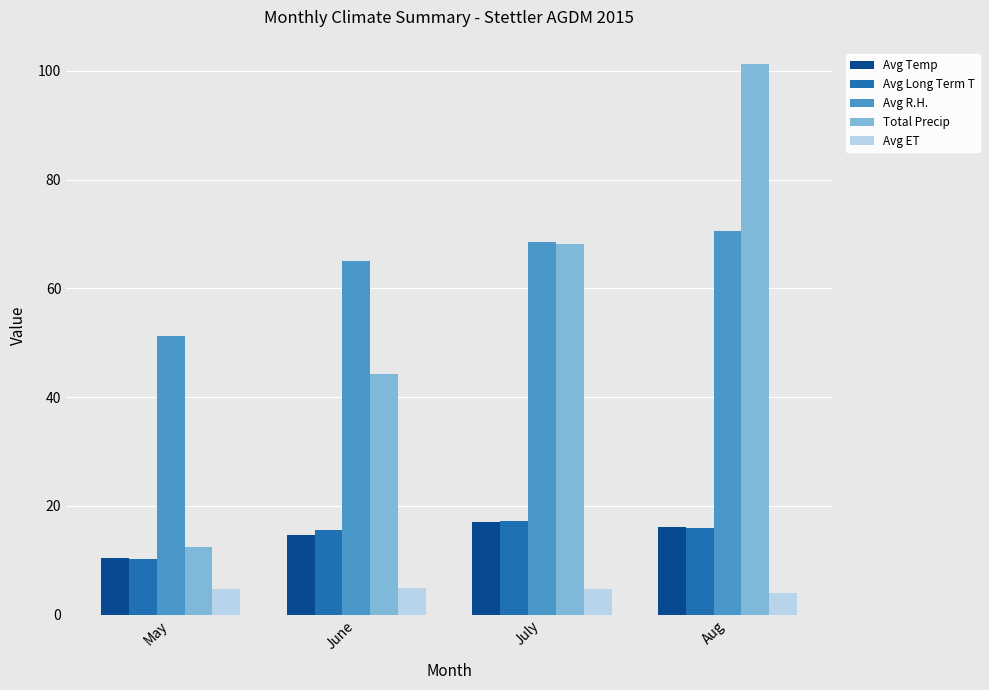

At how many categories does at least one series exceed 87?

1